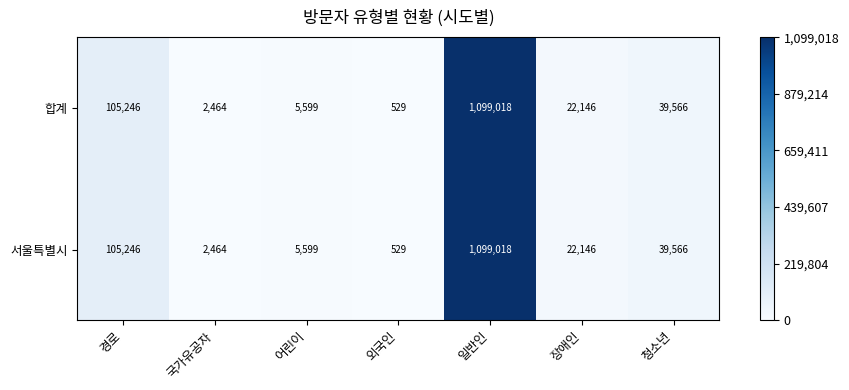

What is the total value across all series at 일반인?

2198036